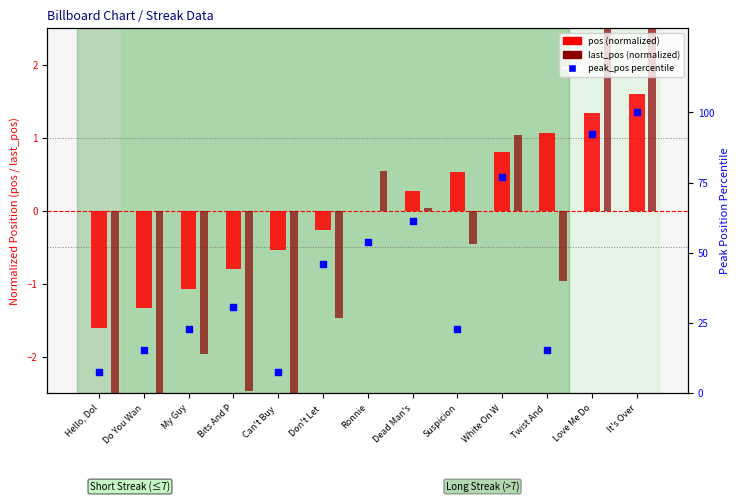

At how many categories does at least one series exceed 3?

13